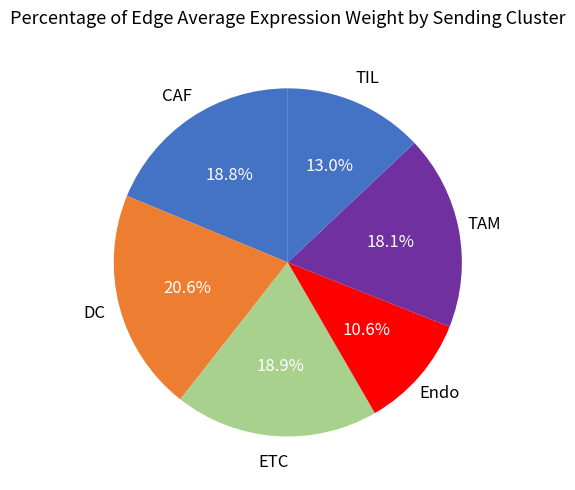

How many segments does this pie chart have?

6